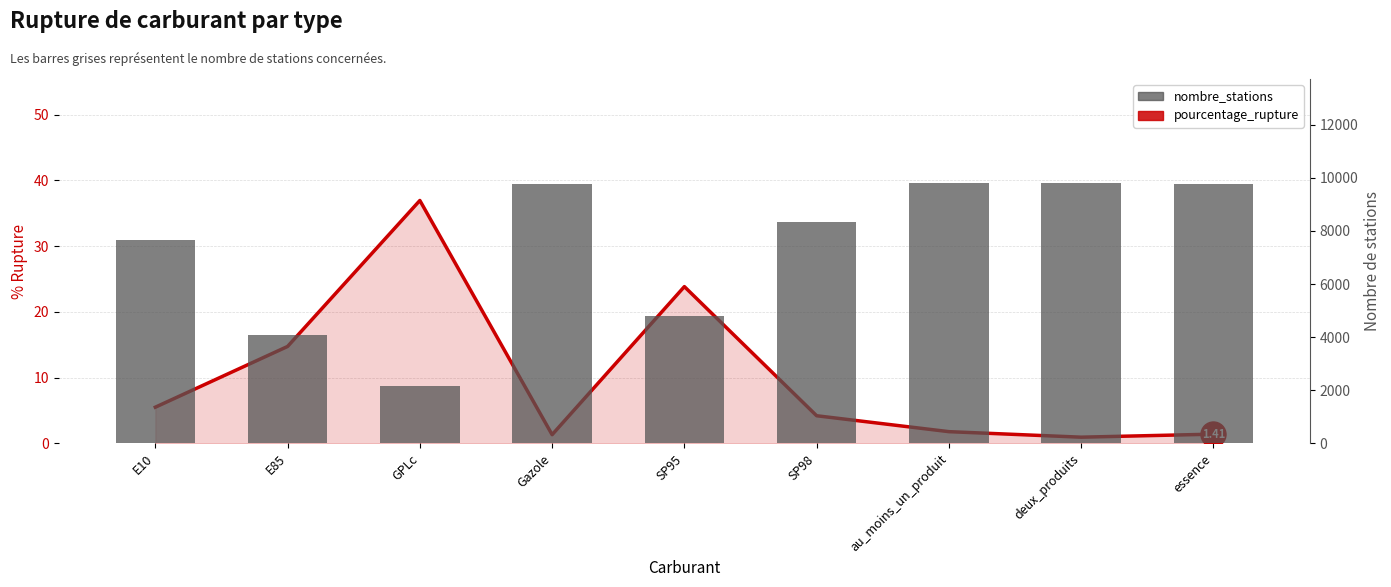

True or false: pourcentage_rupture has a value of 1.3 at Gazole.

True